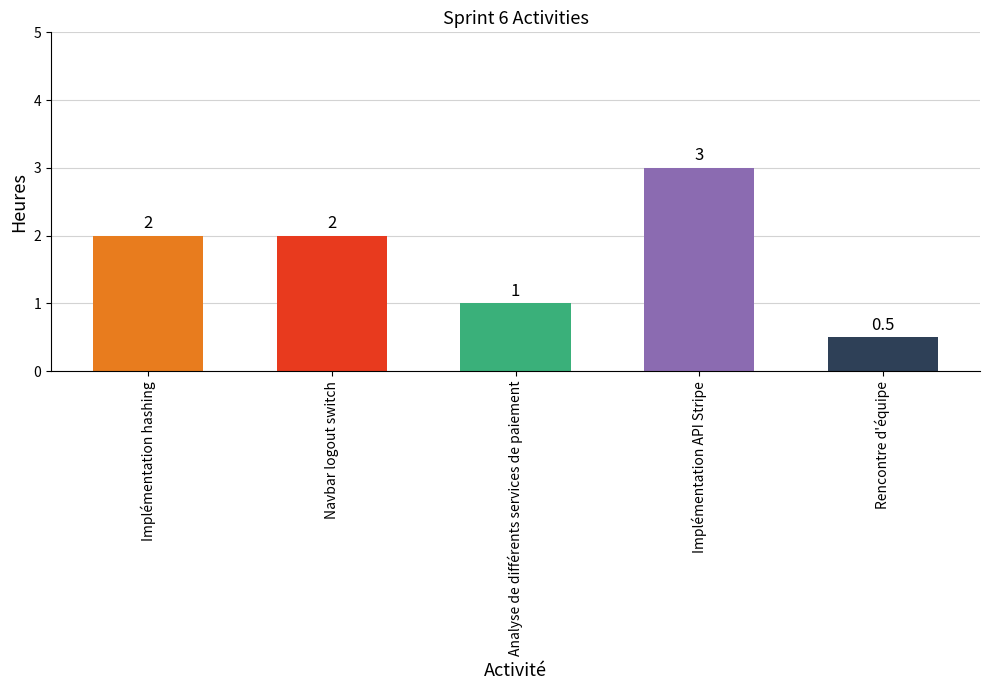

What is the label of the 1st bar from the right?

Rencontre d'équipe